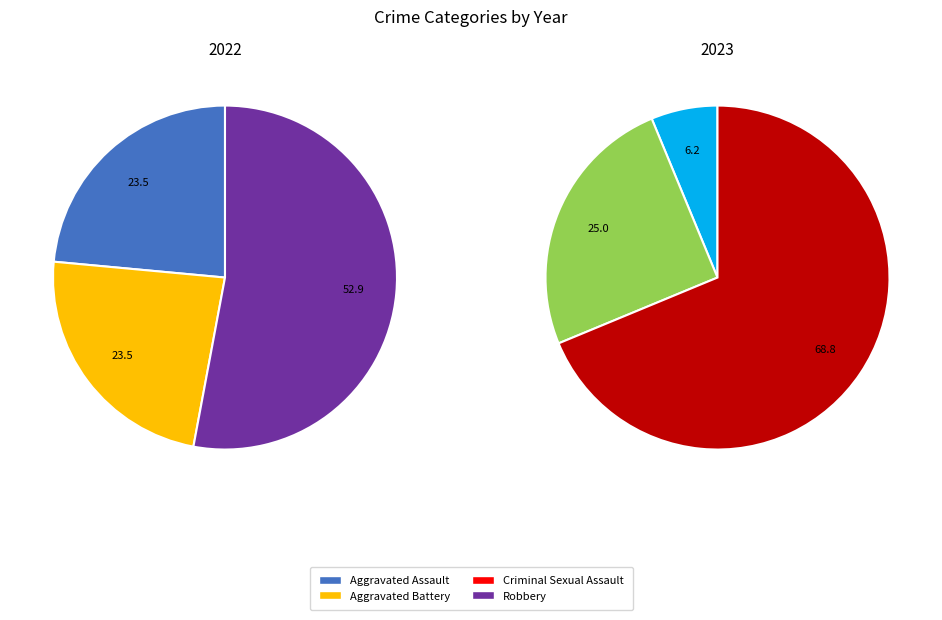

Rank the series by their average value, from lowest to highest.

values_2023, values_2022